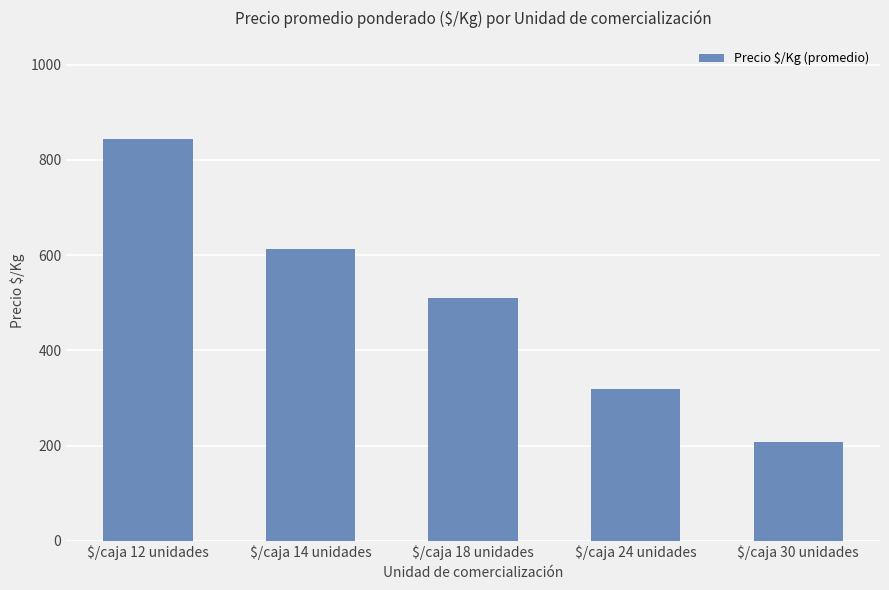

What is the ratio of the value at $/caja 18 unidades to the value at $/caja 30 unidades?

2.5